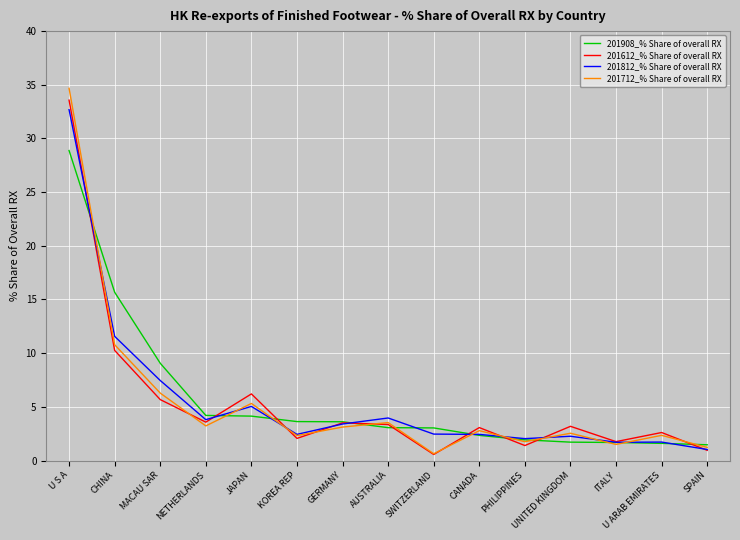

What position from the left is JAPAN?

5